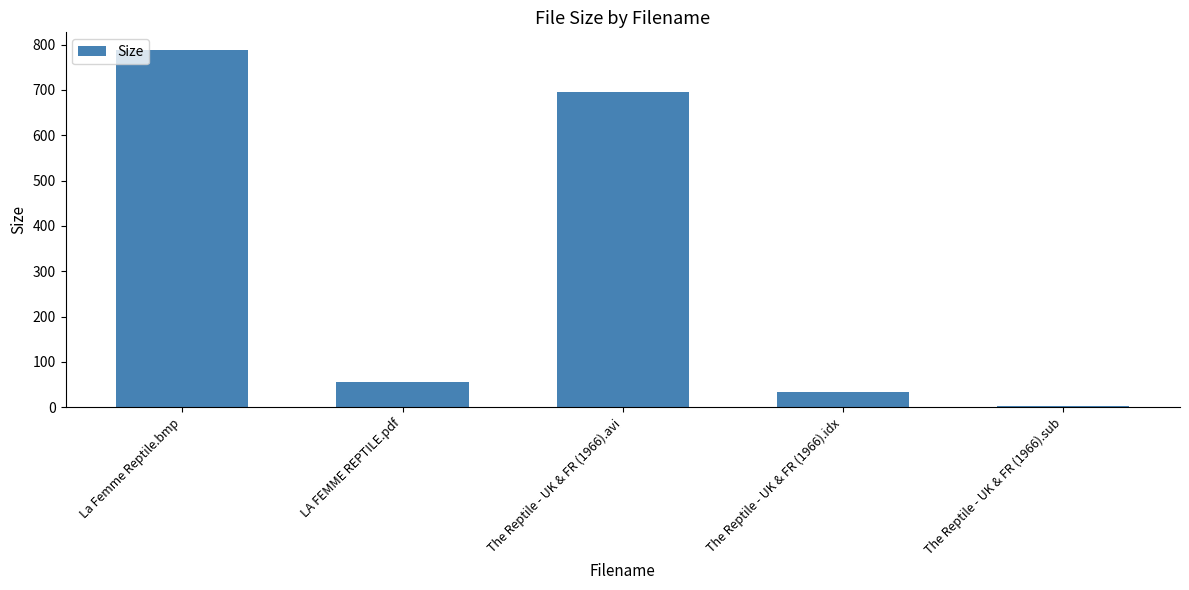

Is it true that the value at La Femme Reptile.bmp is 787.5?

True